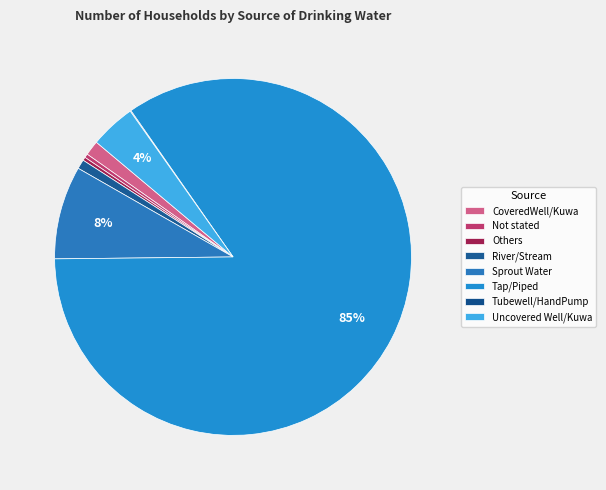

To the nearest percent, what portion does Tap/Piped represent?

85%